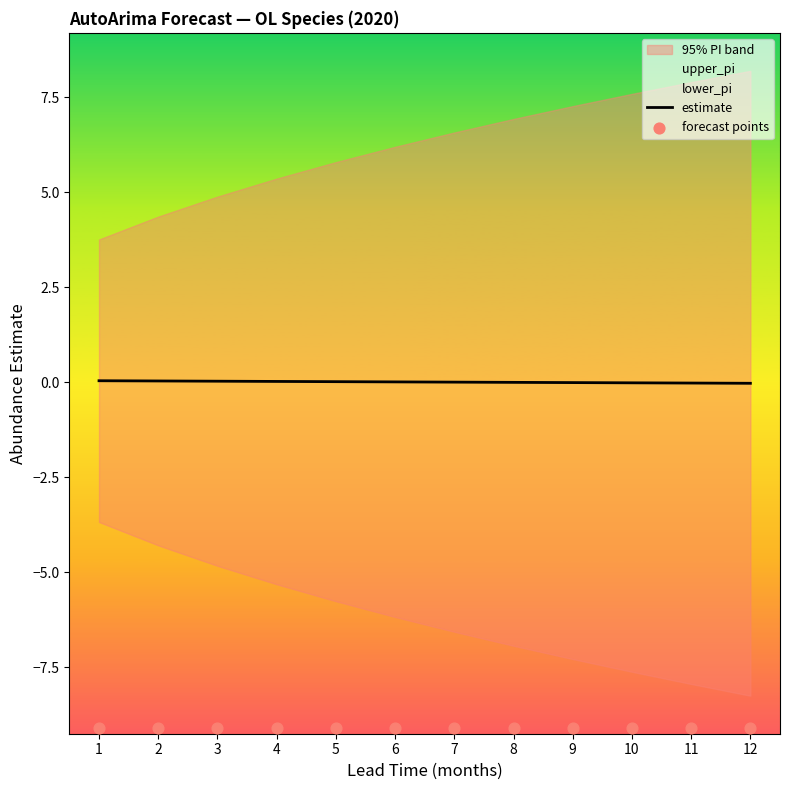

Is it true that estimate equals 0.0 at 4?

True